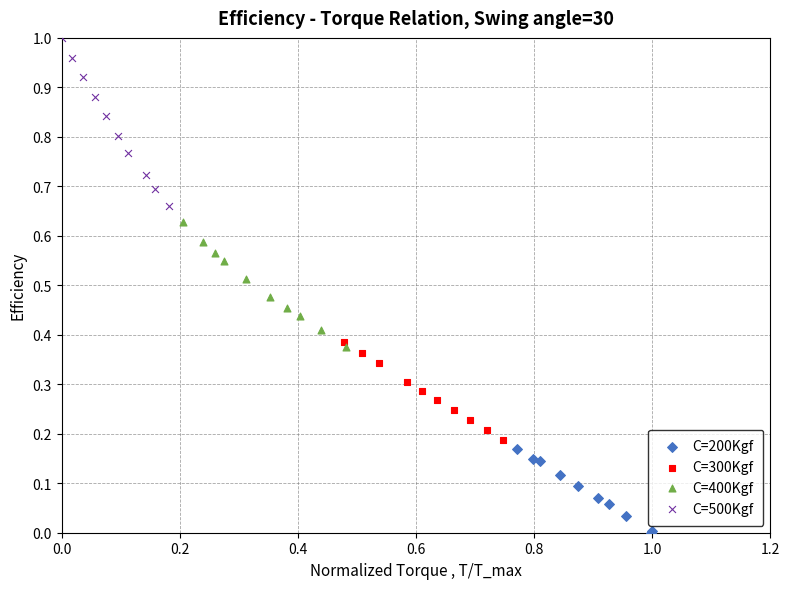

Which series contains the highest Y value?

C=500Kgf